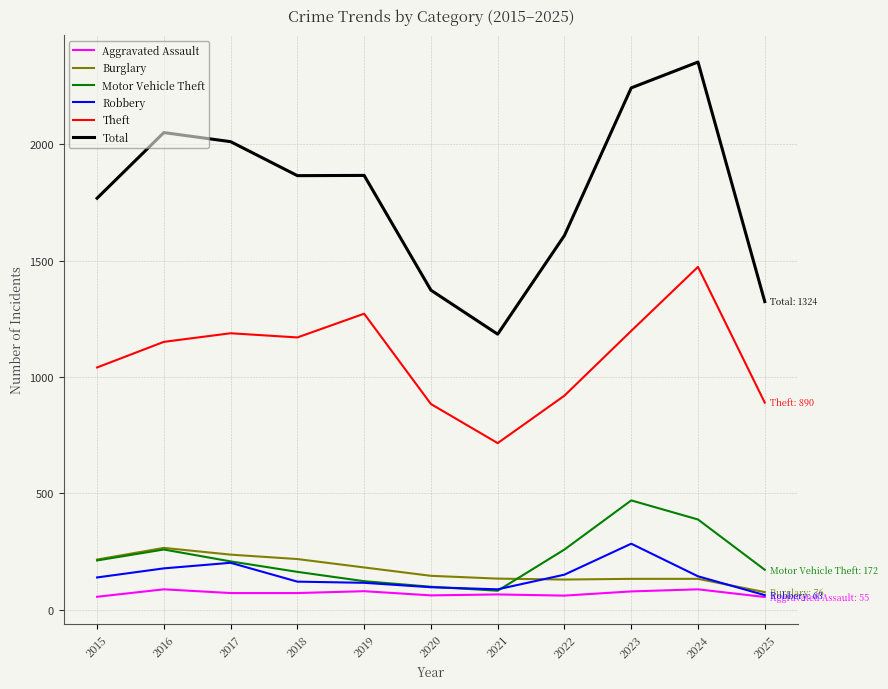

The value of Aggravated Assault at 2023 is 79. True or false?

True